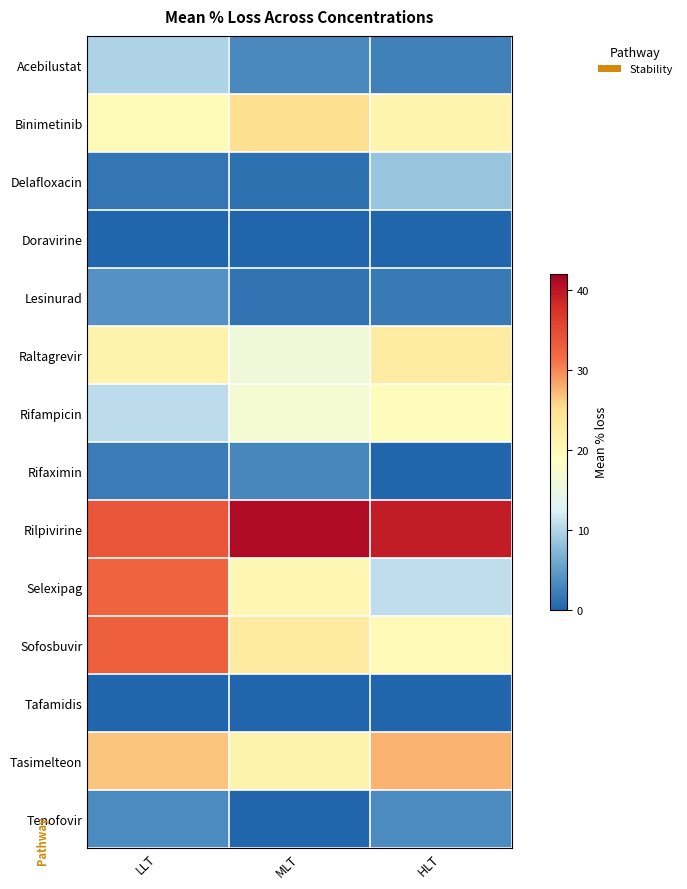

Between LLT and HLT, which series saw the biggest shift?

Selexipag